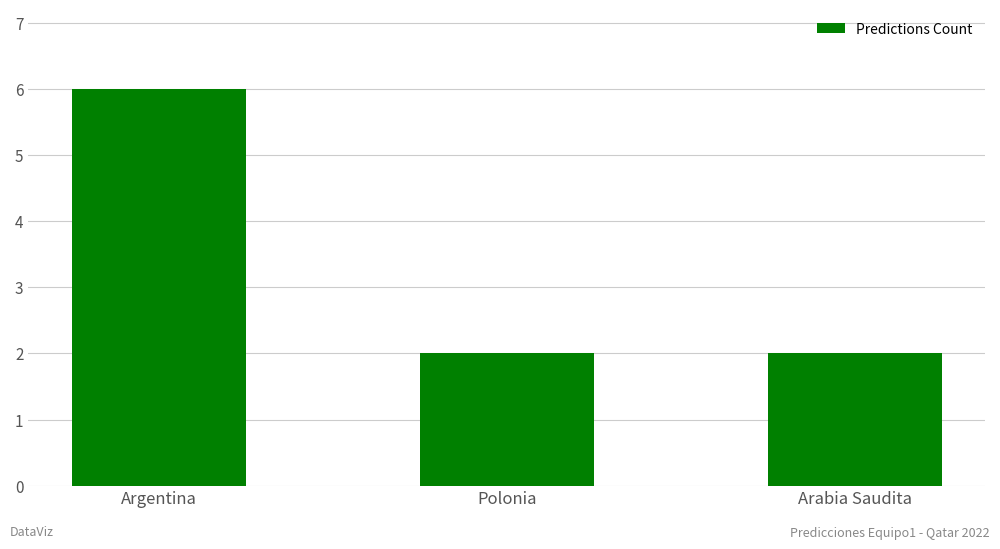

What is the value of the 3rd bar from the left?

2